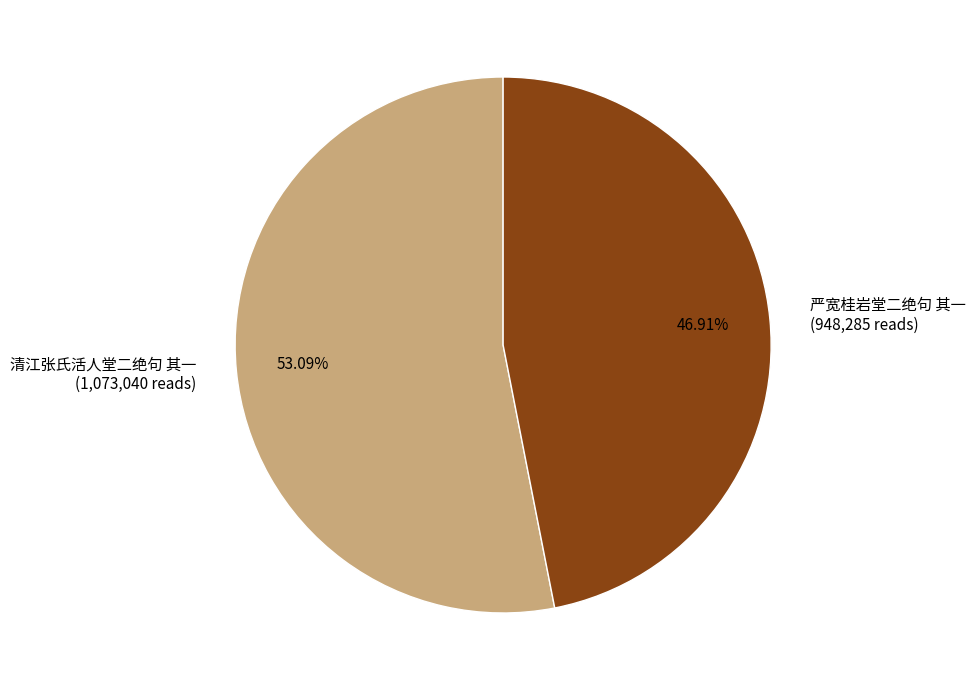

What percentage is the 清江张氏活人堂二绝句 其一 slice, to the nearest percent?

53%